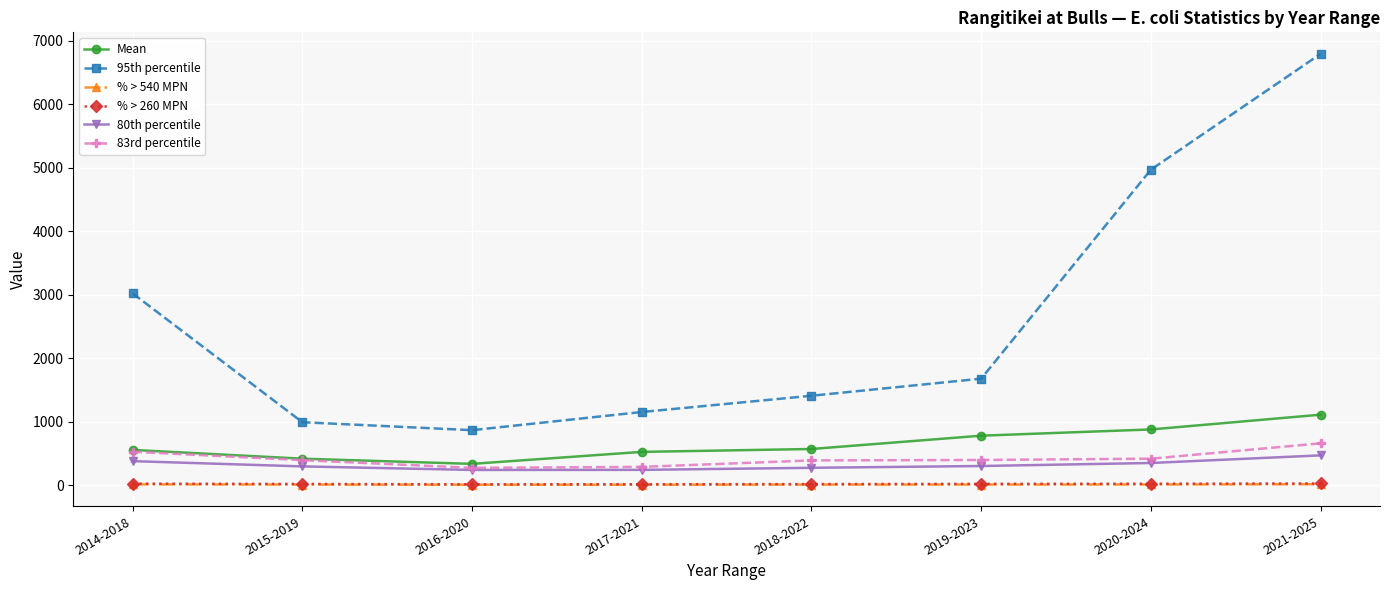

The % > 540 MPN series shows 12.8 at 2018-2022. True or false?

True